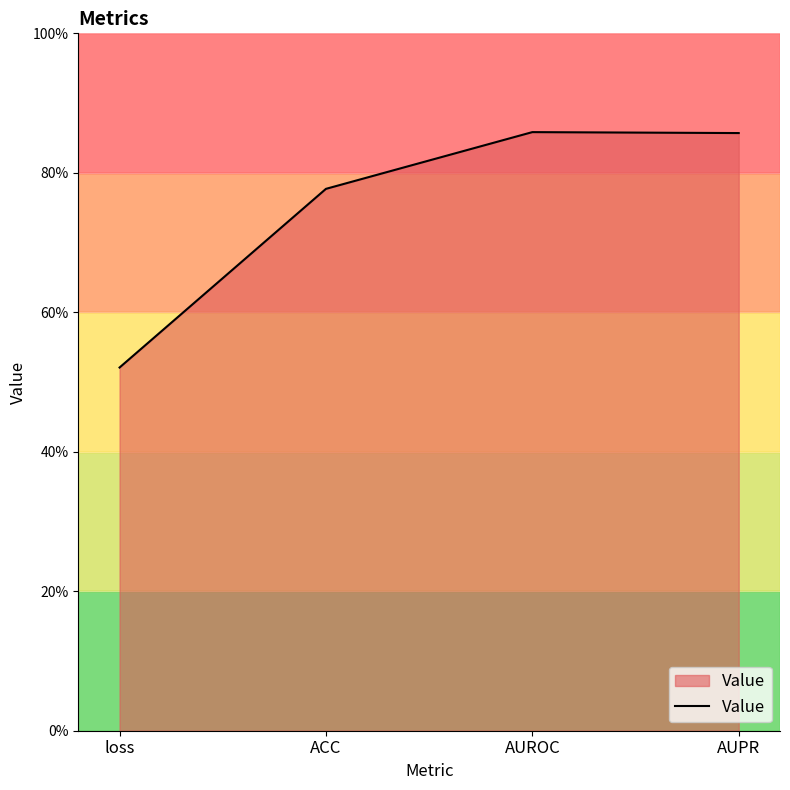

Which has a higher value, loss or ACC?

ACC